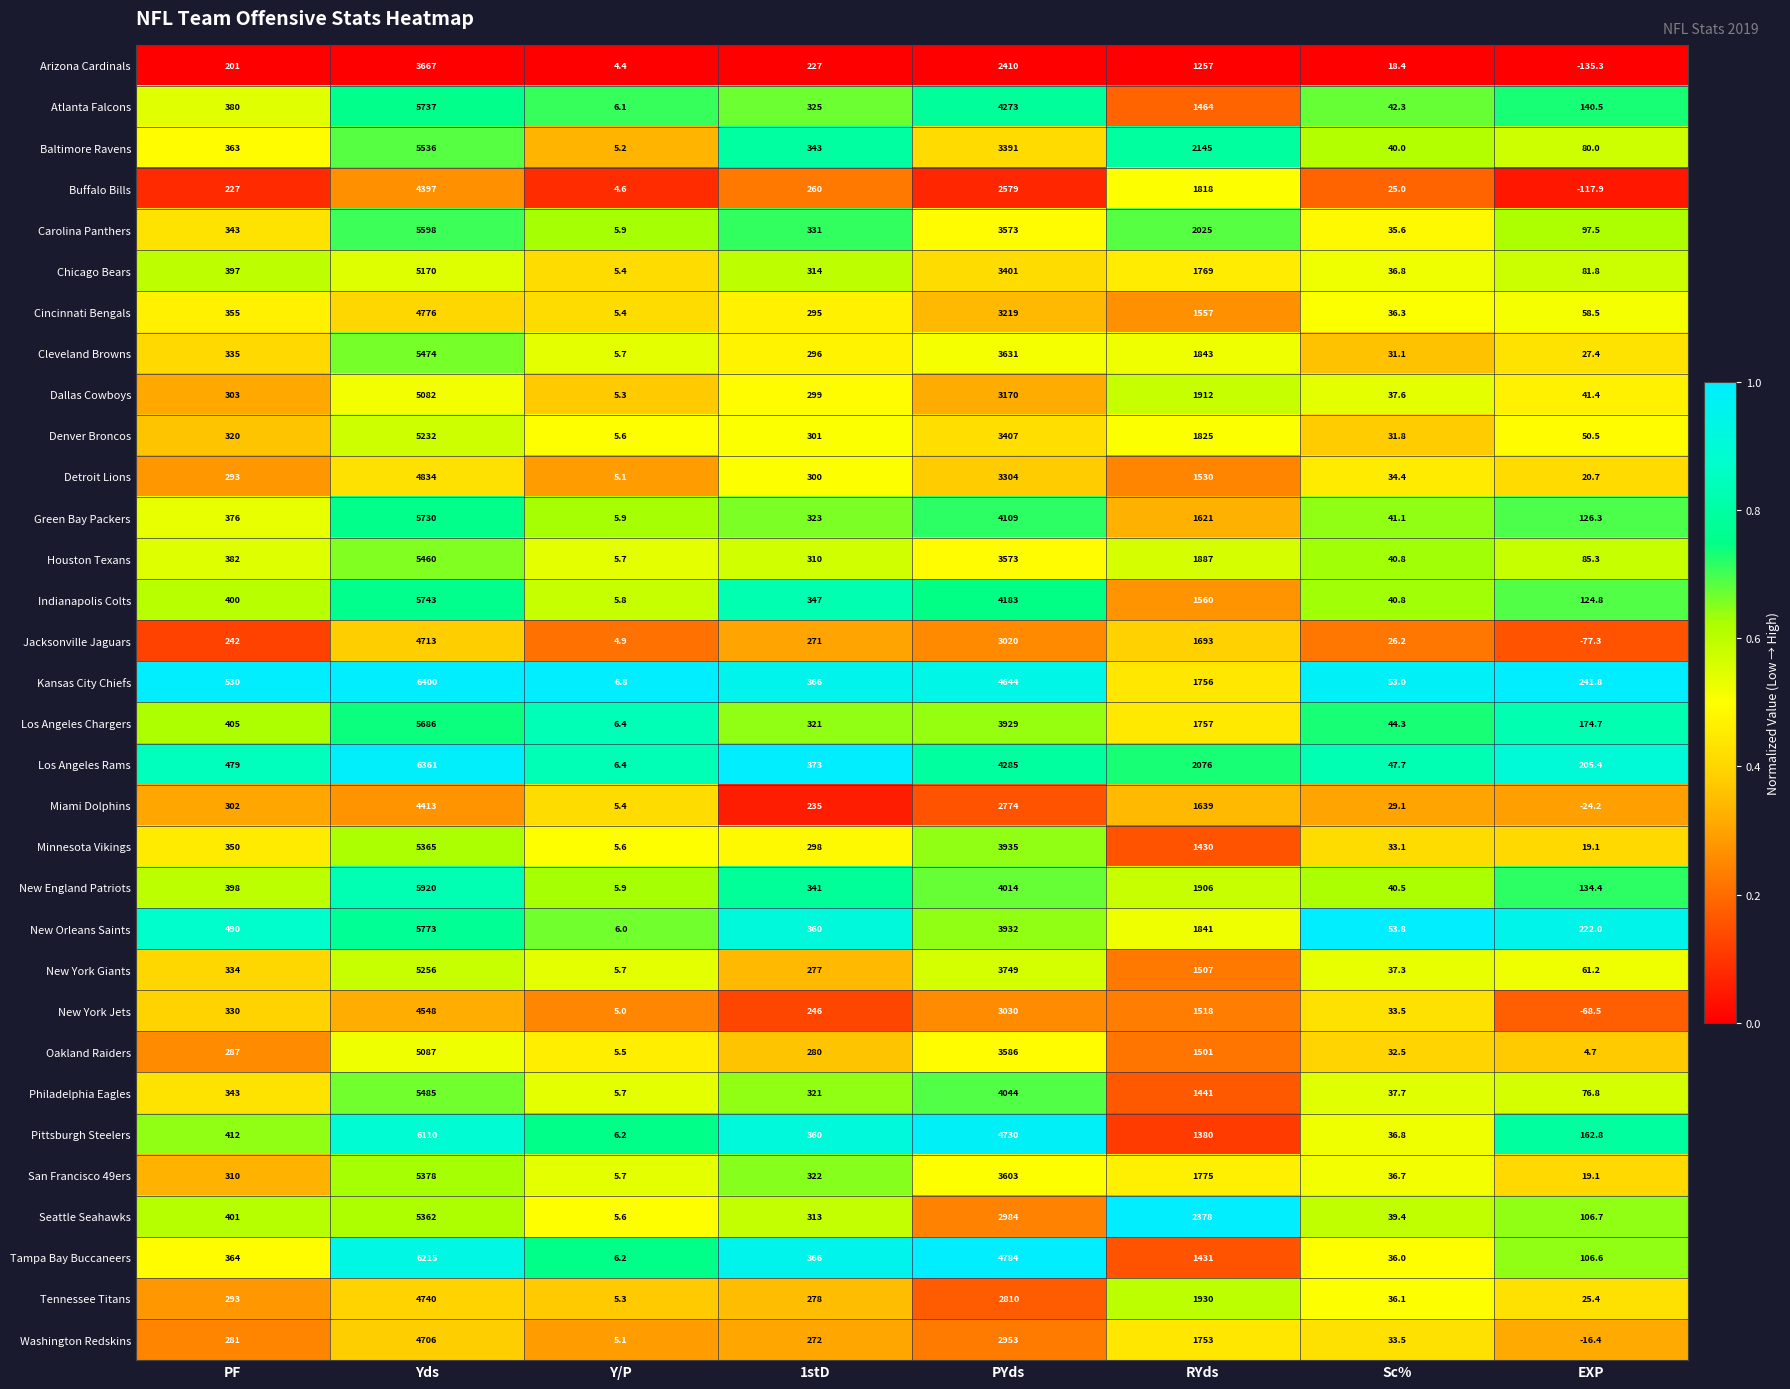

What is the difference between the maximum and minimum values in the Buffalo Bills series?

4514.9